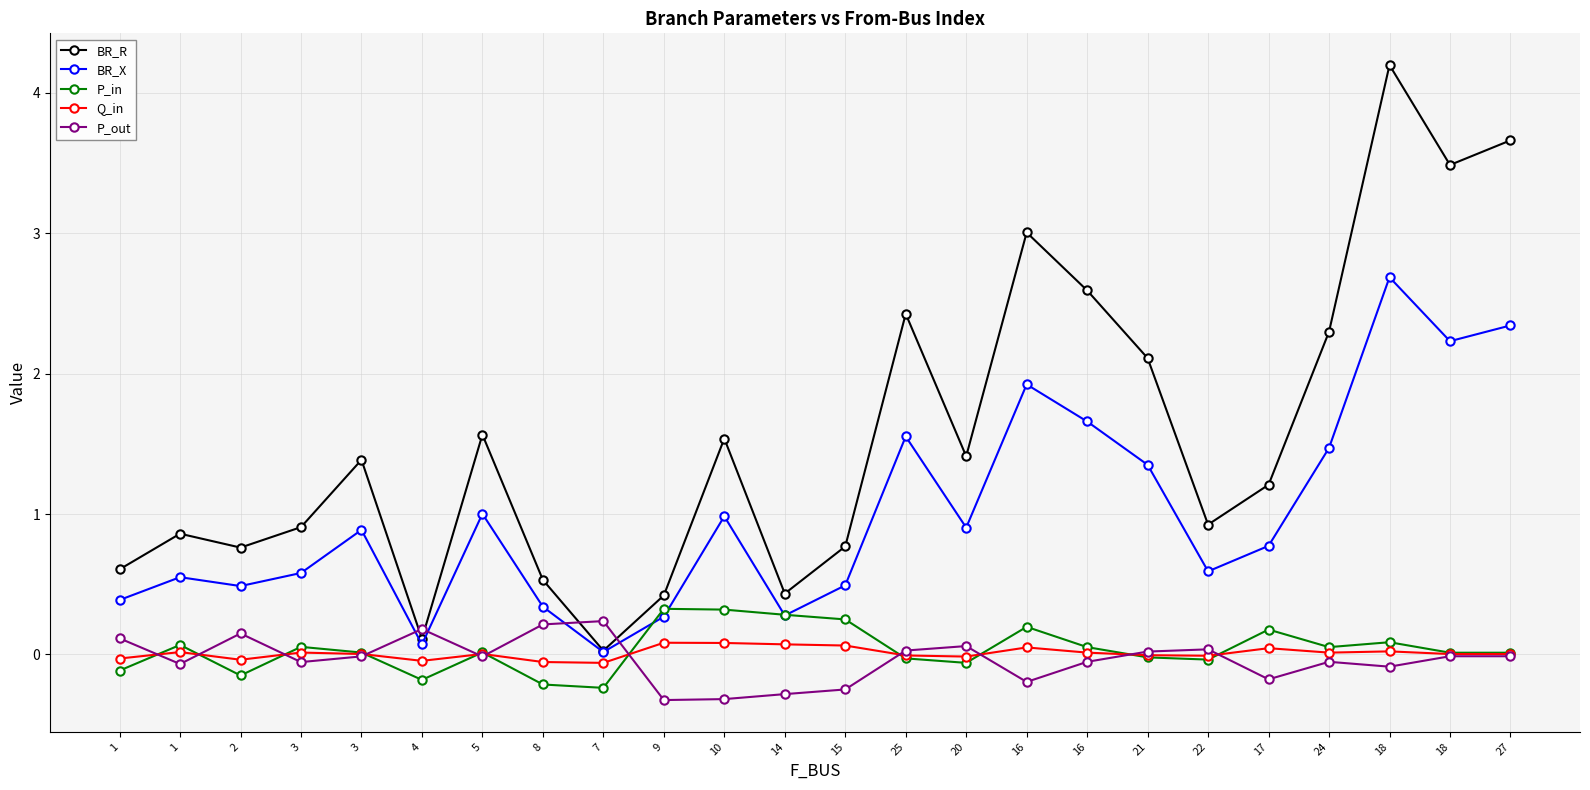

What is the label of the 8th point from the right?

16